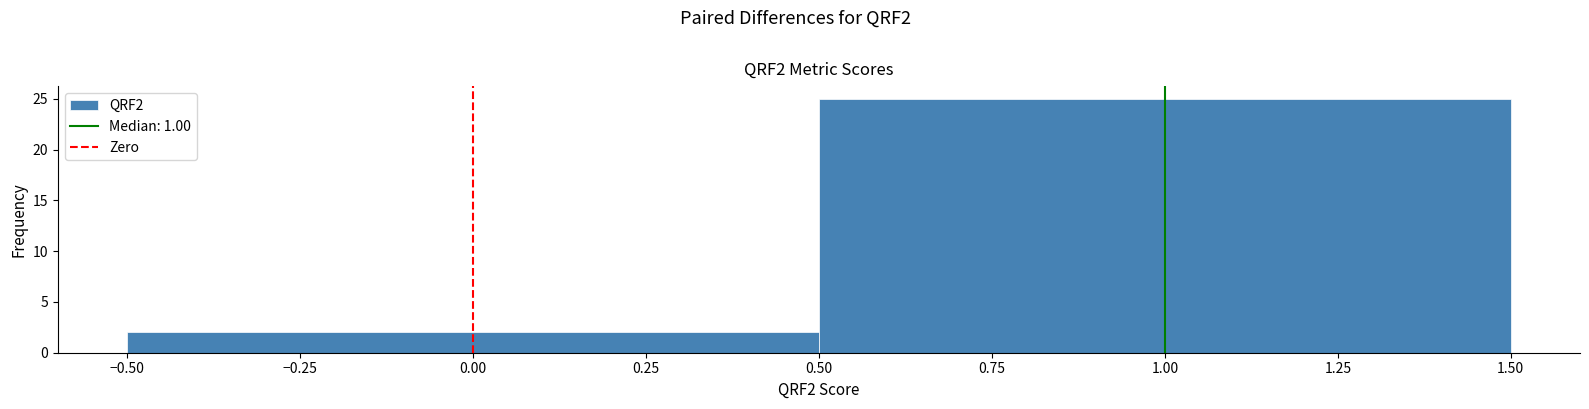

Reading left to right, list every bar in this chart as the range it spans on the x-axis followed by its height. The values are not printed on the chart, so give them approximately, as read against the axis.

-0.50 to 0.50: 2
0.50 to 1.50: 25